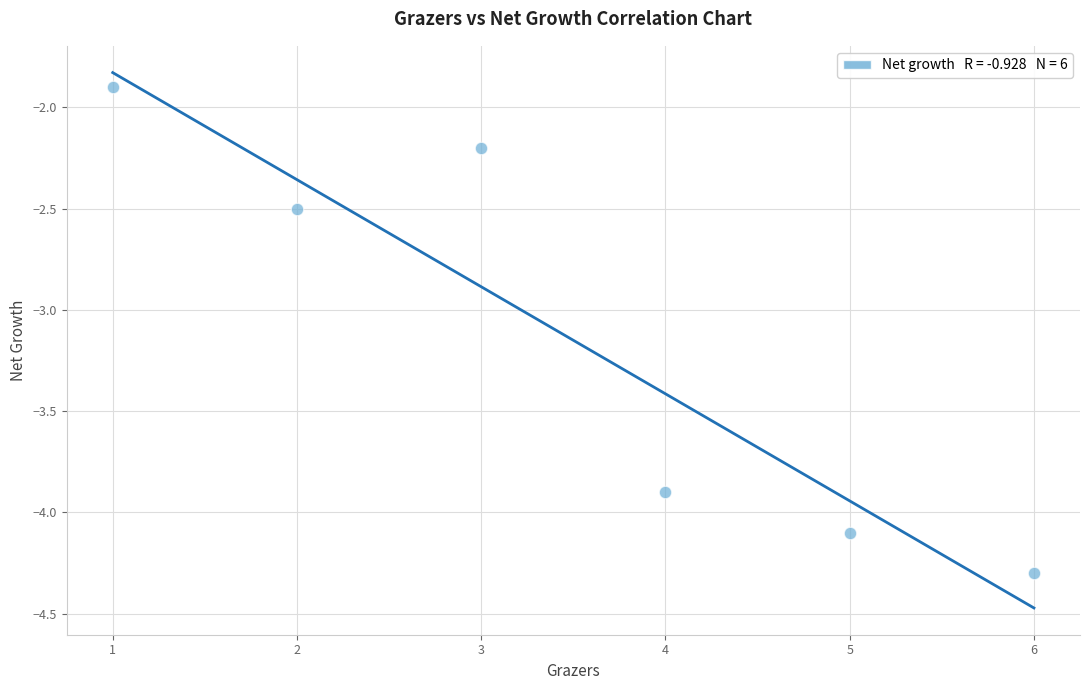

What Y value in the scatter plot is closest to -3?

-2.5